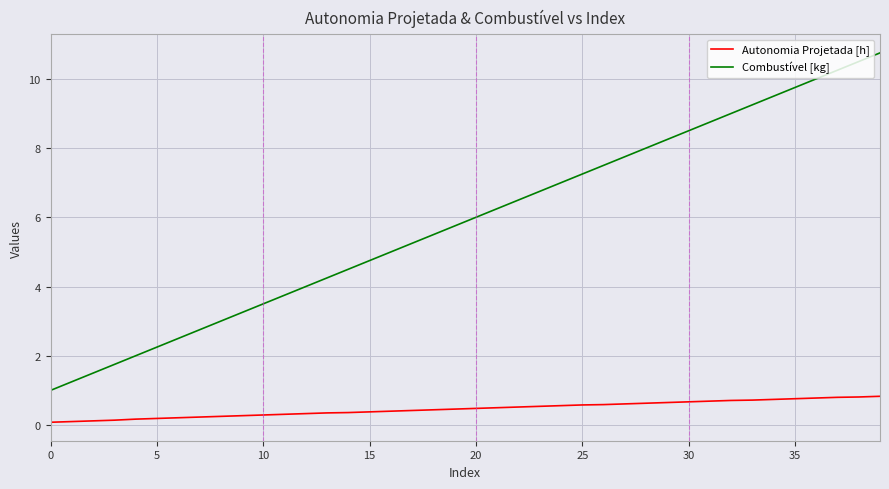

What is the maximum value for Combustível [kg]?

10.8